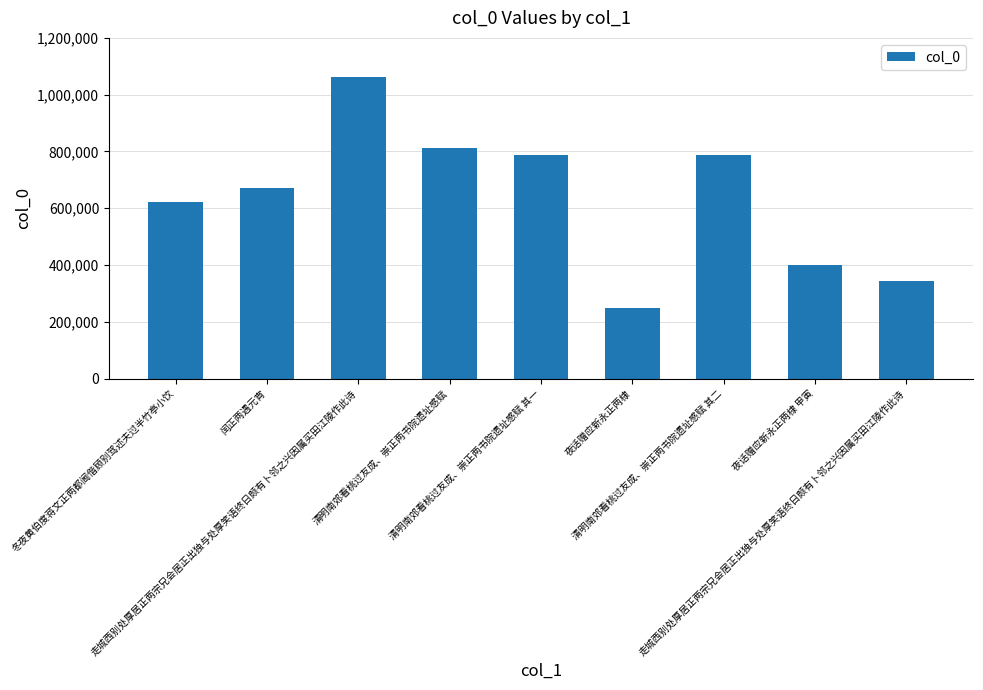

What is the difference between the maximum and minimum values?

815736